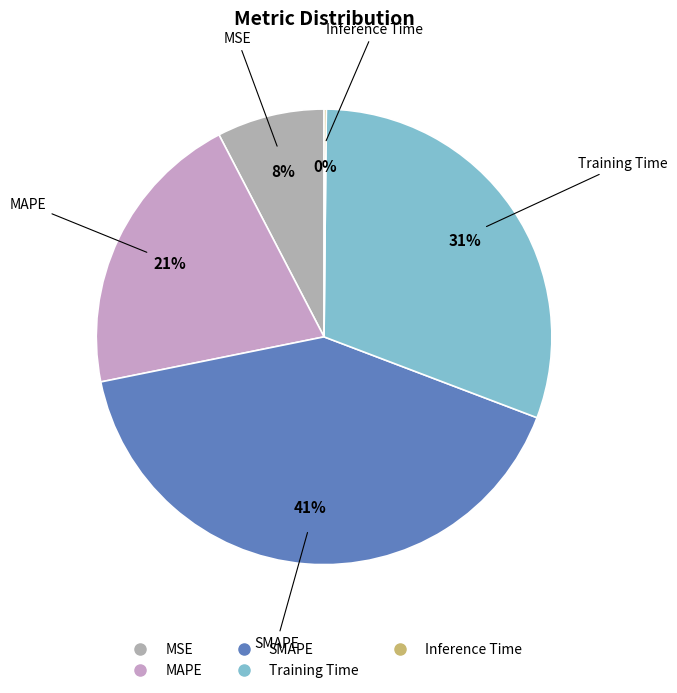

Which slice is the largest?

SMAPE